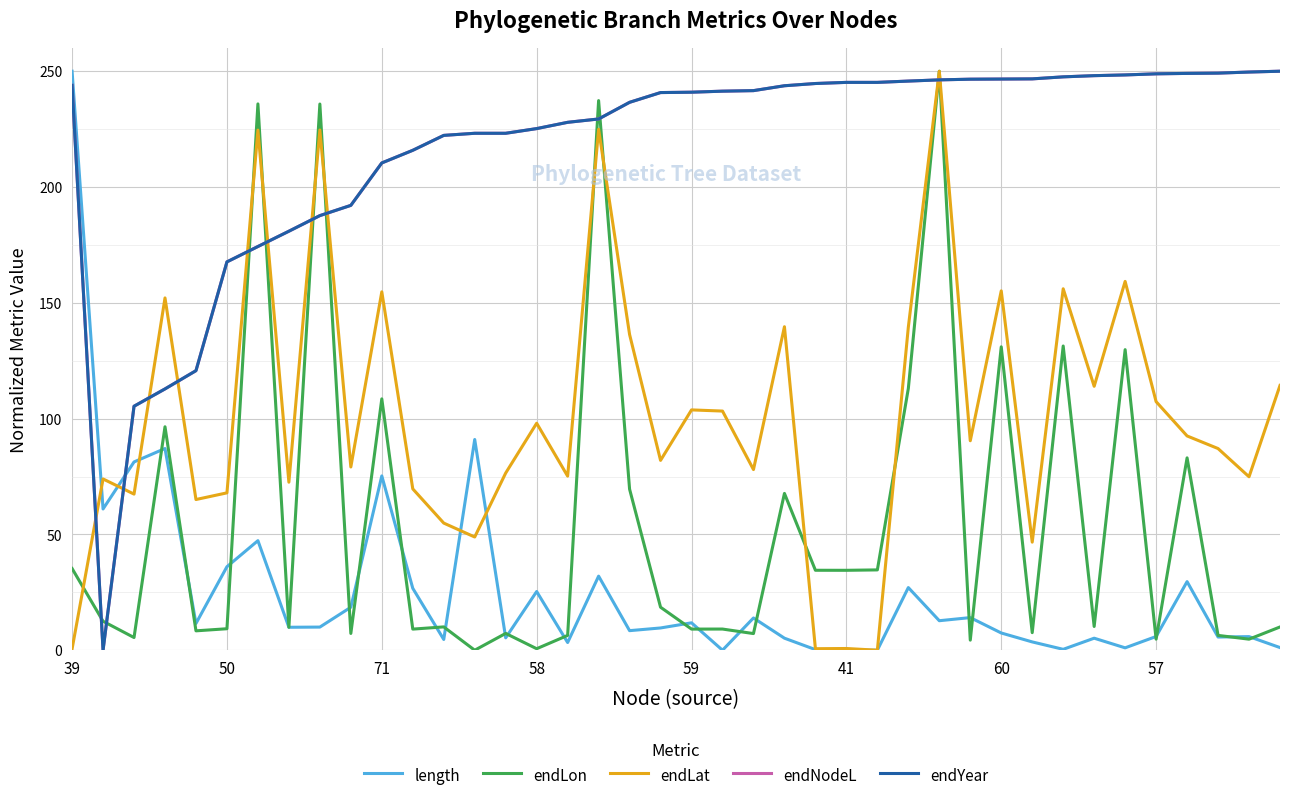

Does the chart have visible grid lines?

Yes